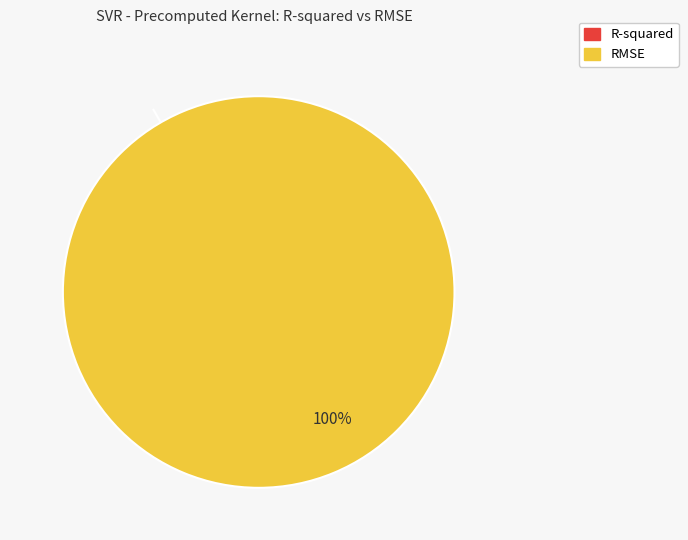

True or false: R-squared accounts for 10% of the total.

False